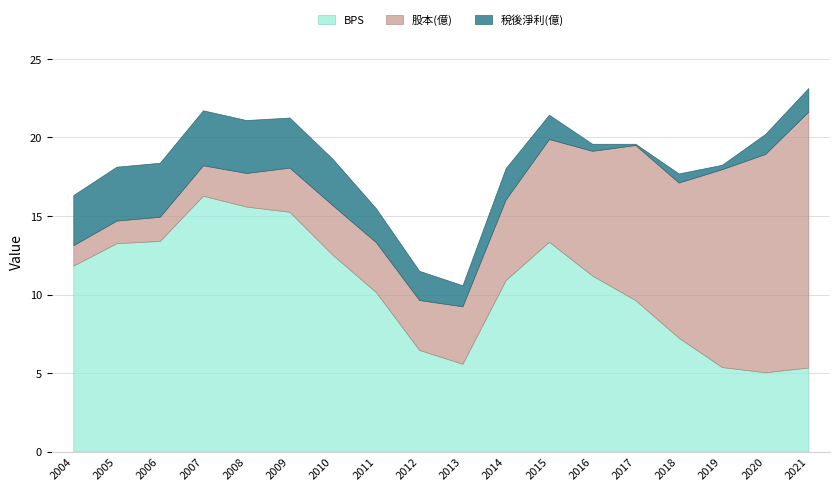

How many lines are shown in the chart?

3